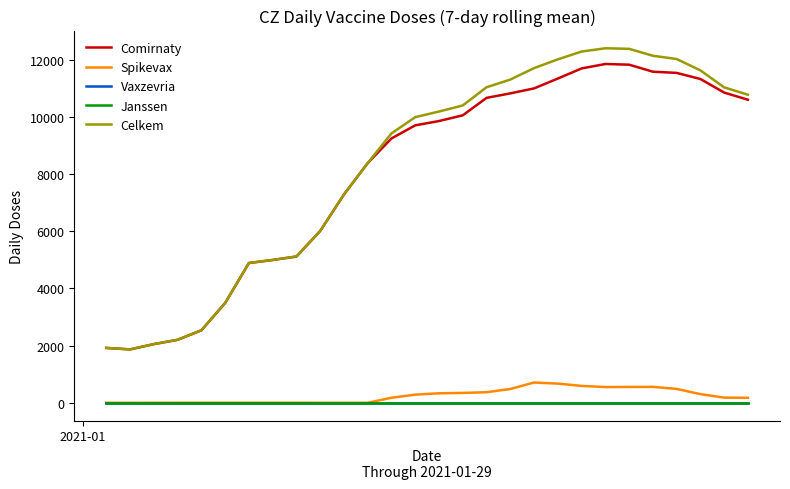

True or false: Celkem and Vaxzevria intersect in this chart.

False